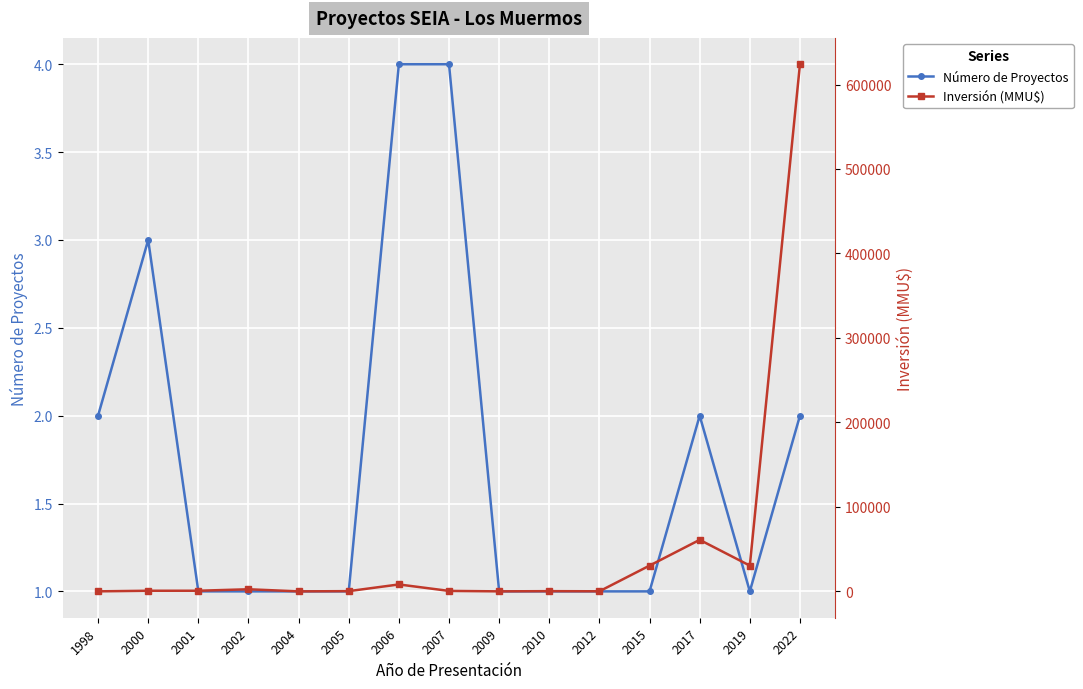

At which category is the sum across all series the highest?

2022